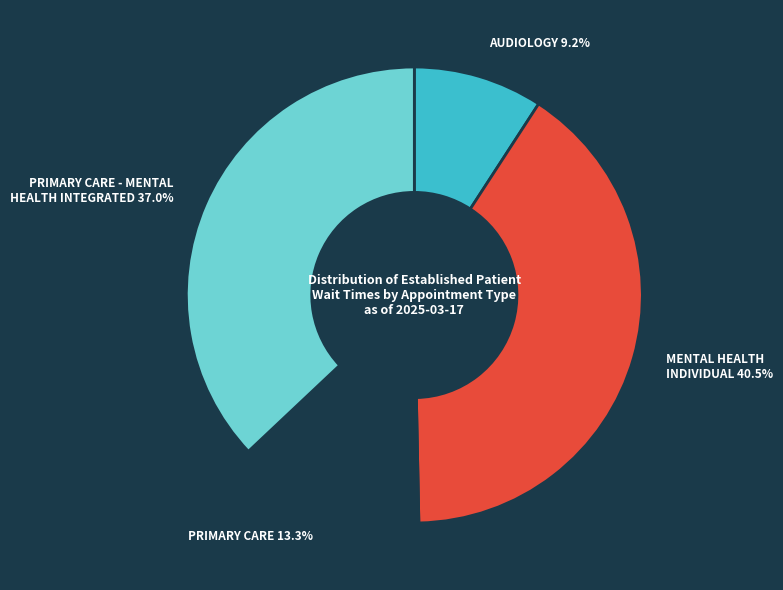

Rank the categories by value from lowest to highest.

AUDIOLOGY, PRIMARY CARE, PRIMARY CARE - MENTAL HEALTH INTEGRATED, MENTAL HEALTH INDIVIDUAL